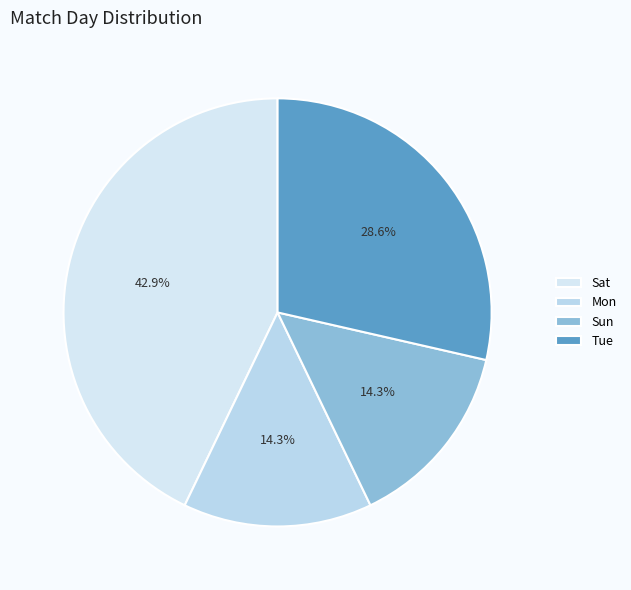

True or false: Sat accounts for 16% of the total.

False